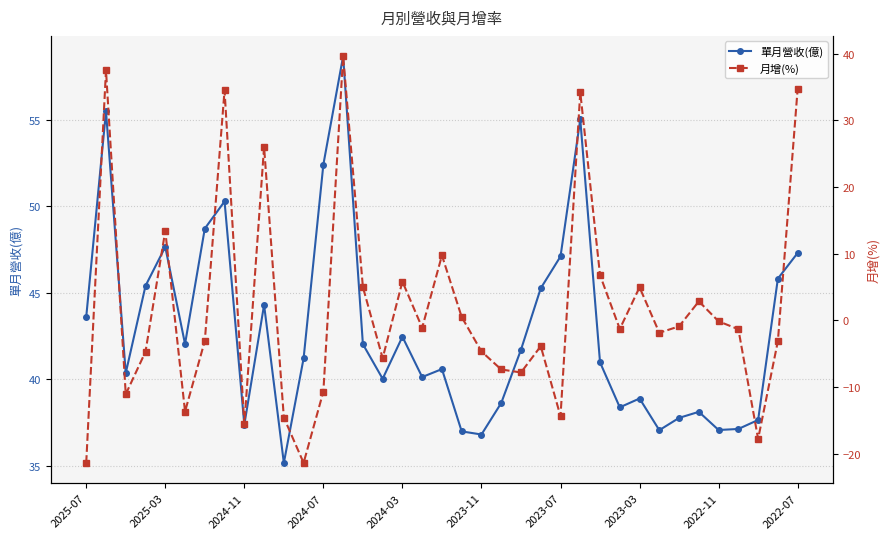

What is the maximum value for 單月營收(億)?

58.7